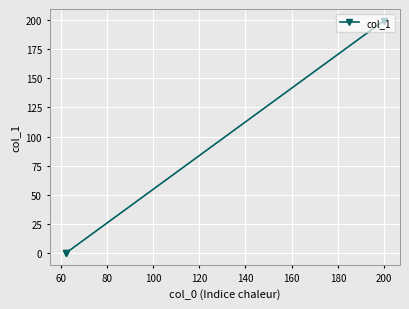

What is the difference between the maximum and minimum values?

199.3